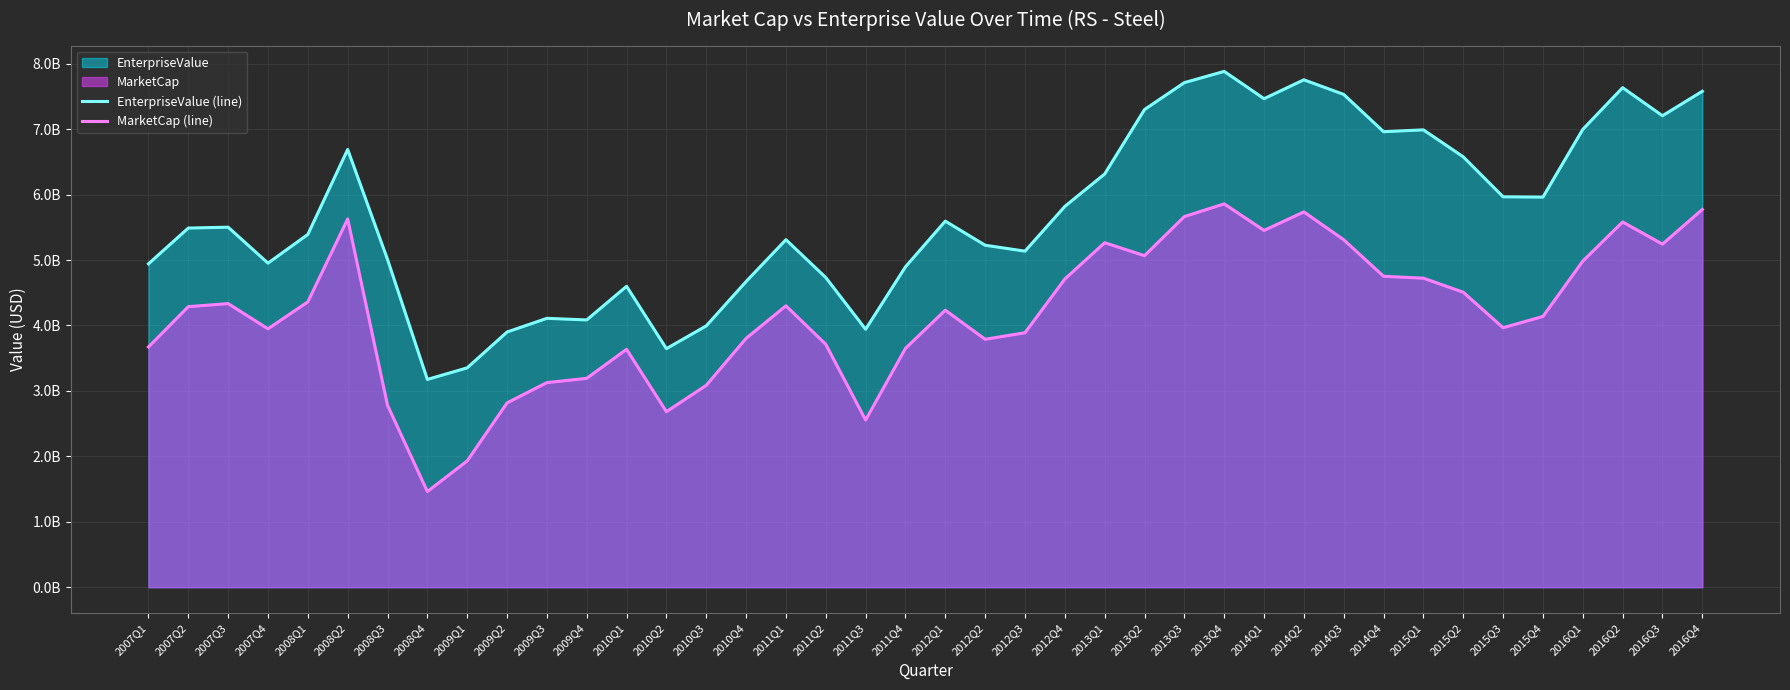

Rank the series by their maximum value, from lowest to highest.

MarketCap (line), EnterpriseValue (line)